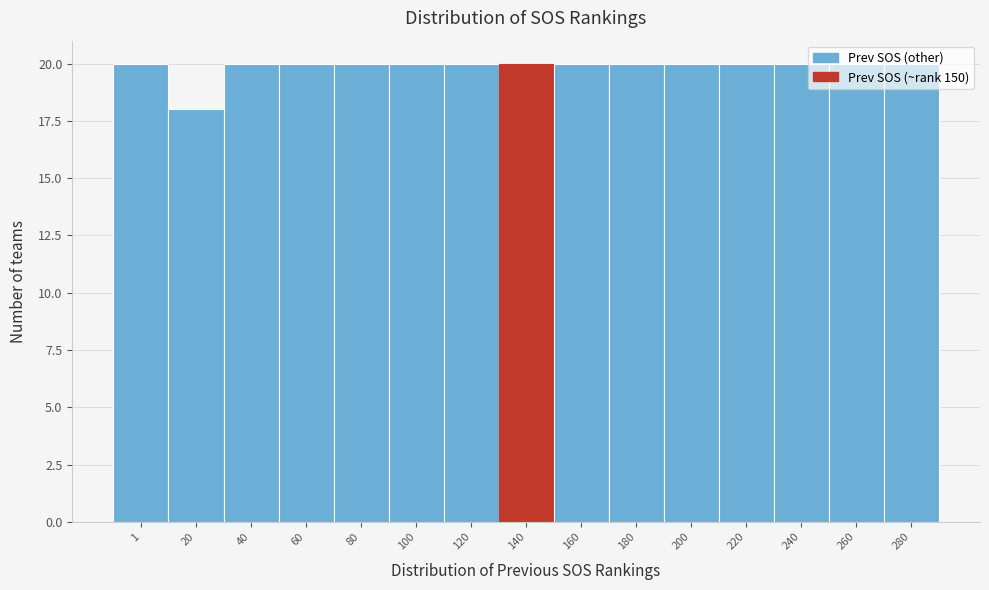

What is the sum of all values?

298